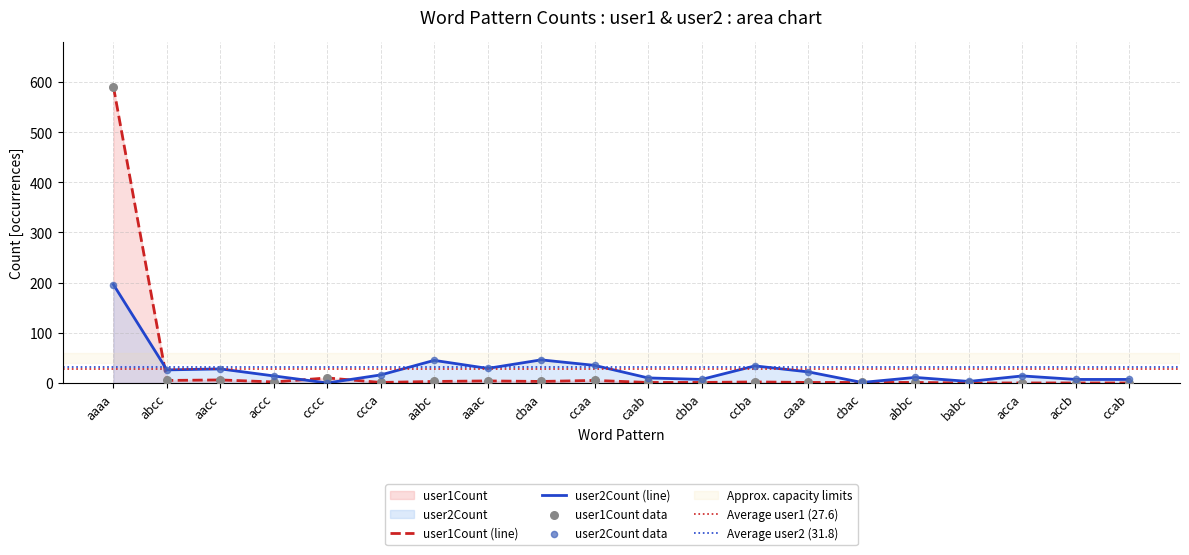

At which category is the sum across all series the highest?

aaaa